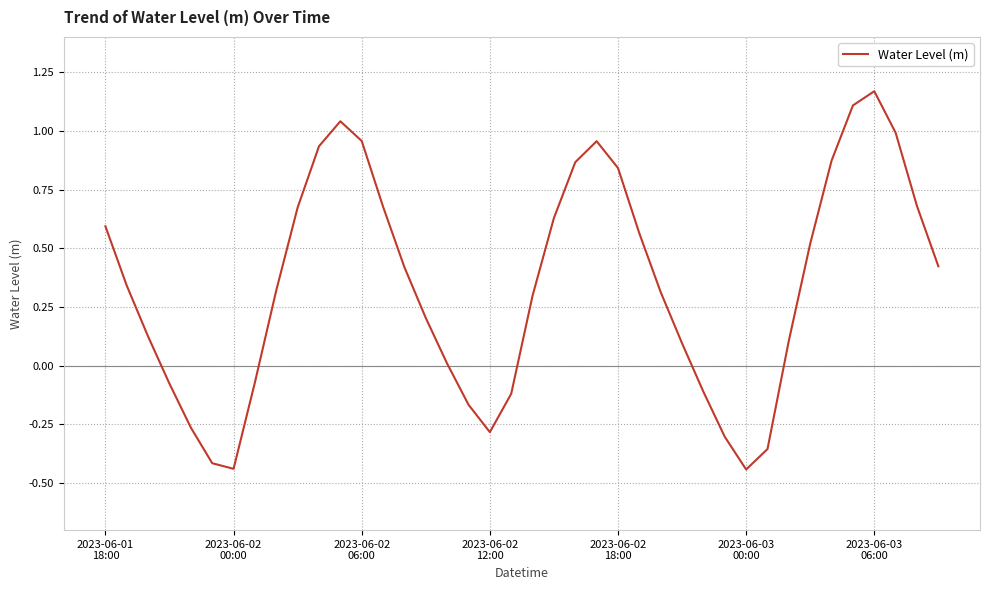

How many values are below 0?

12